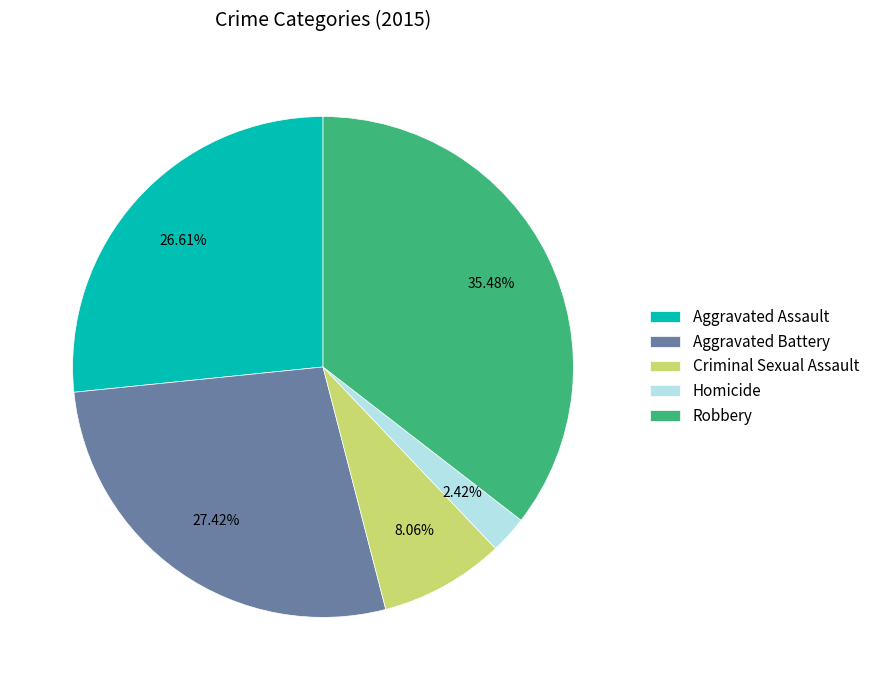

Count the number of slices in the pie.

5